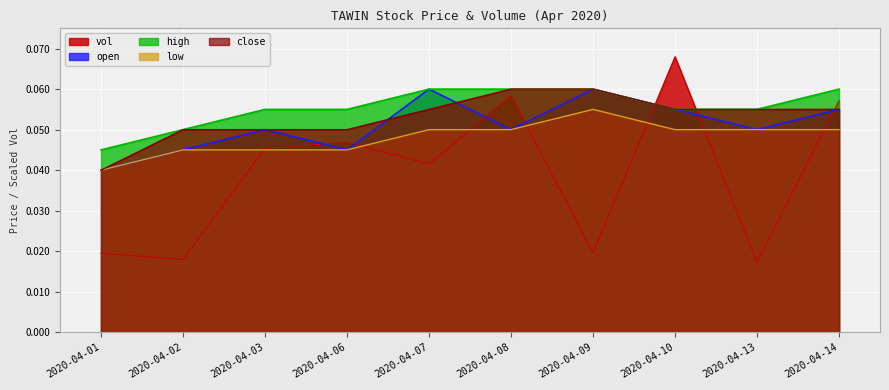

At which label is low closest to 0?

2020-04-01